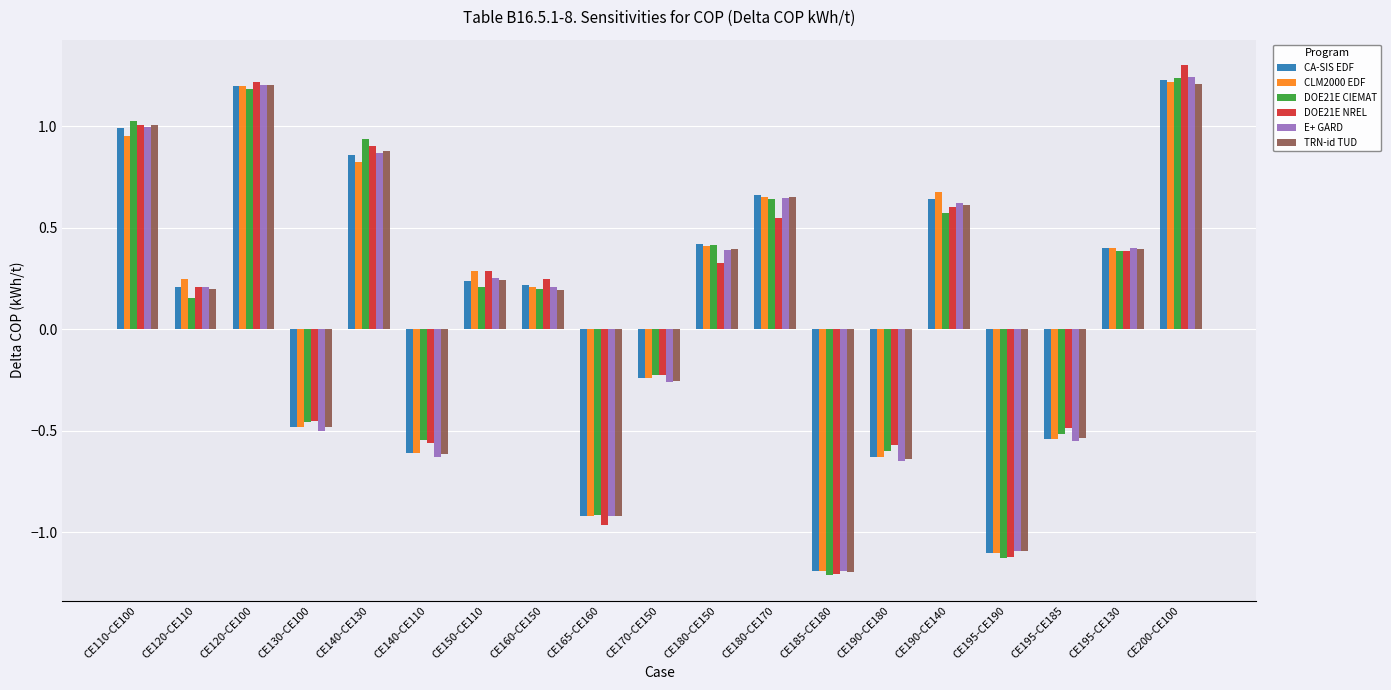

What is the spread (max minus min) of values at CE180-CE150?

0.1